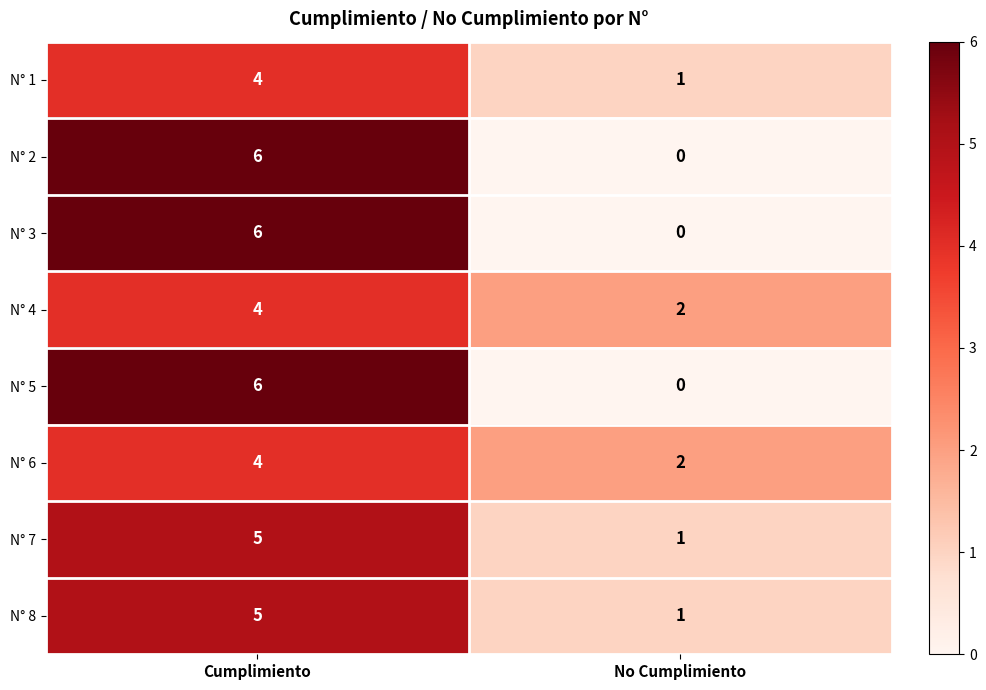

Count the number of categories in the chart.

2